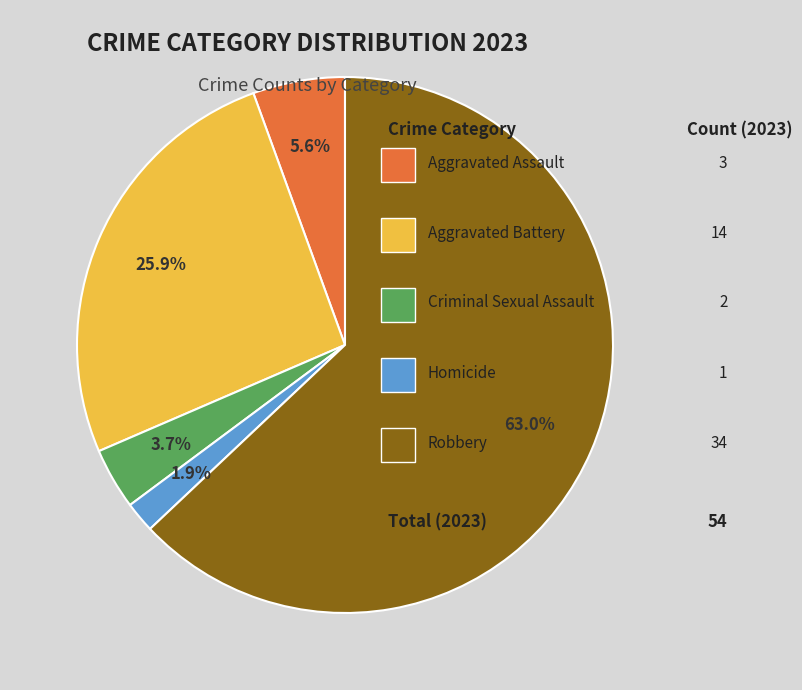

To the nearest percent, what is the average slice percentage?

20%